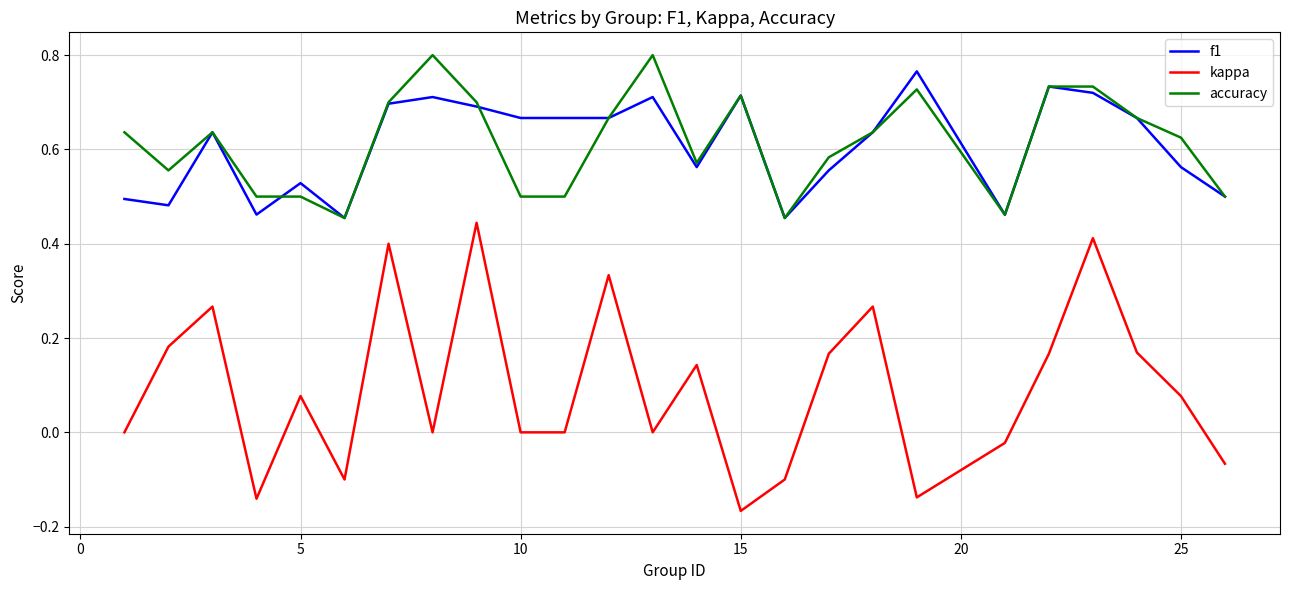

Which series has the largest range (max minus min)?

kappa